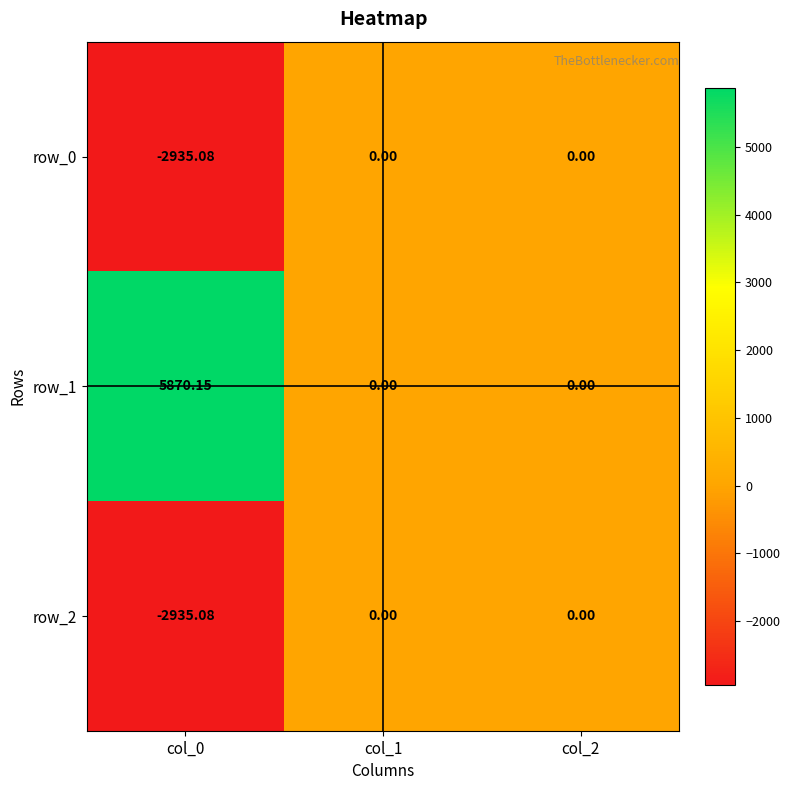

Reading right to left, what are all the values shown in this chart?

row_0: 0.0	0.0	-2935.1
row_1: 0.0	0.0	5870.1
row_2: 0.0	0.0	-2935.1